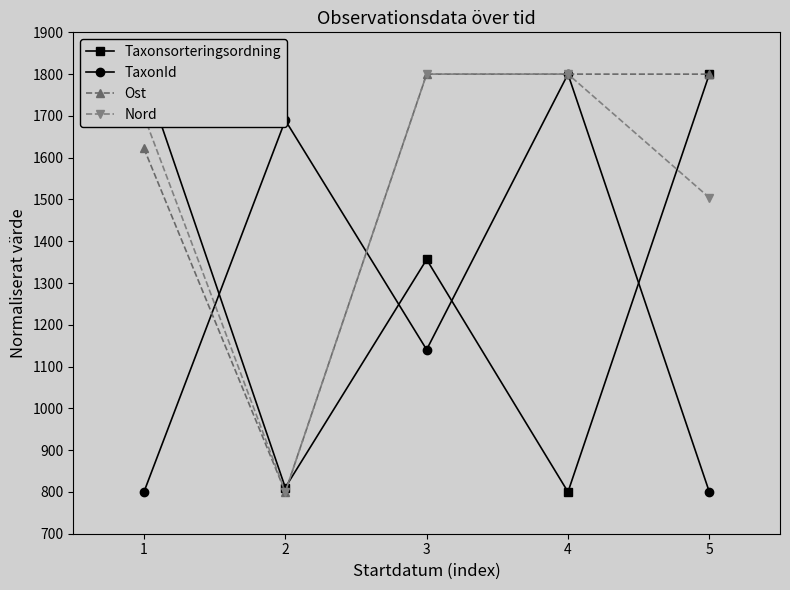

Reading right to left, what are all the values shown in this chart?

Taxonsorteringsordning: 1800.0	800.0	1356.3	810.4	1800.0
TaxonId: 800.0	1800.0	1140.6	1689.6	800.0
Ost: 1799.9	1800.0	1800.0	800.0	1622.1
Nord: 1504.2	1800.0	1800.0	800.0	1699.9